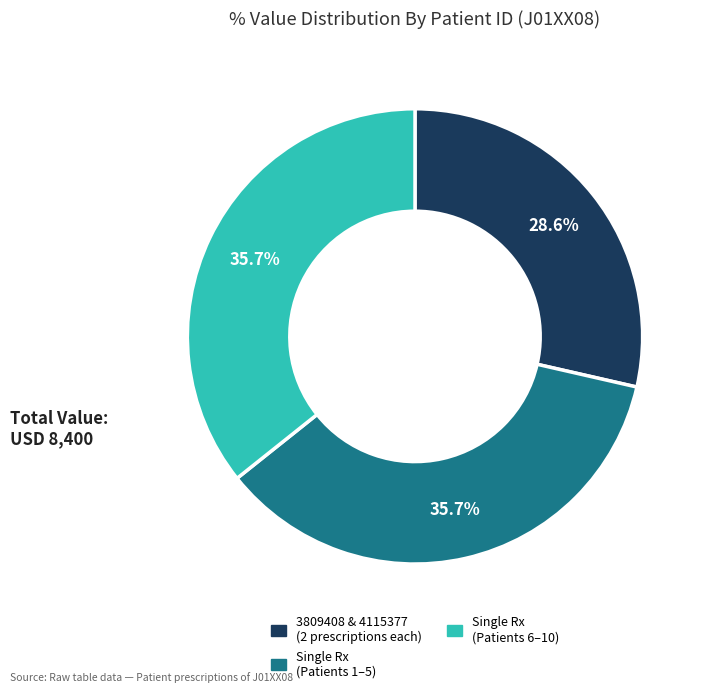

Is there any slice that represents more than half of the pie?

No